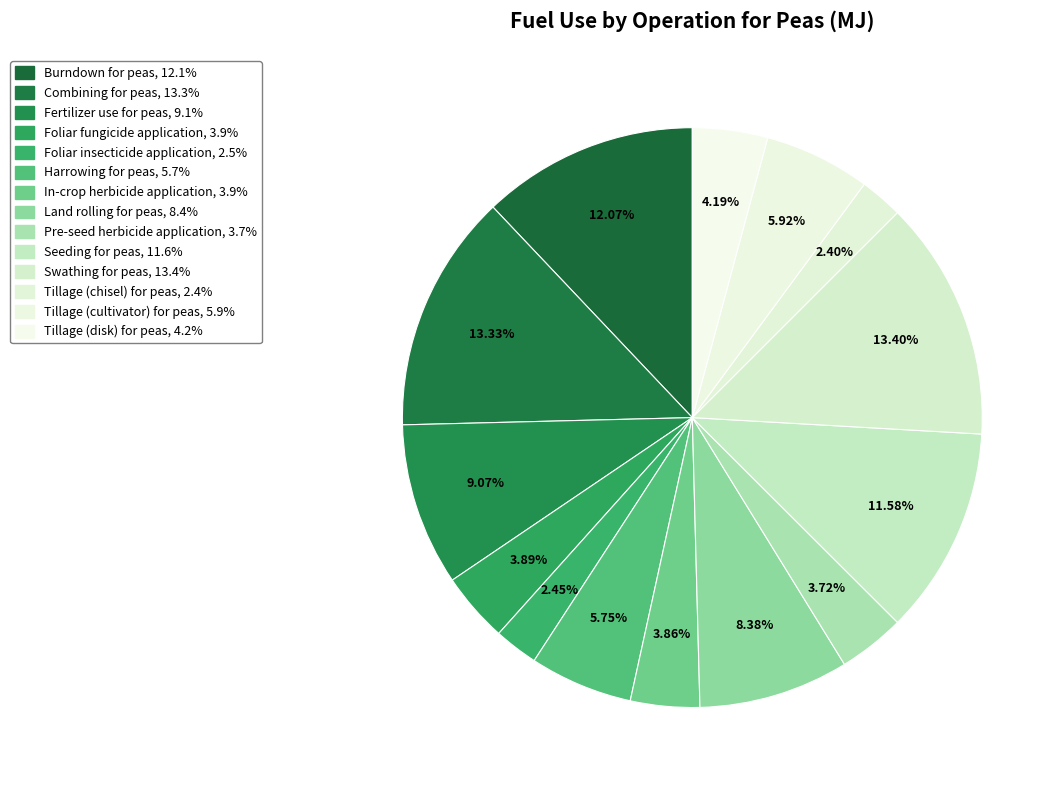

How many segments does this pie chart have?

14